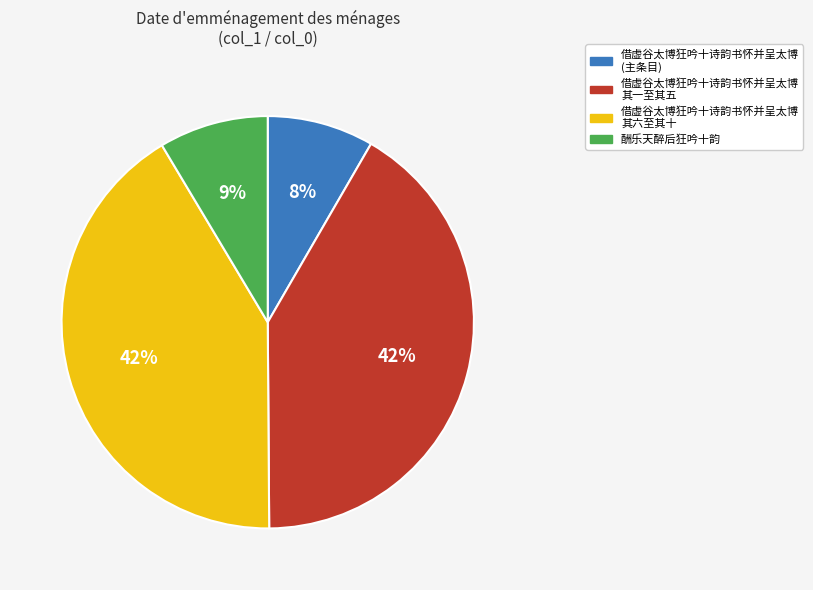

How many segments does this pie chart have?

4